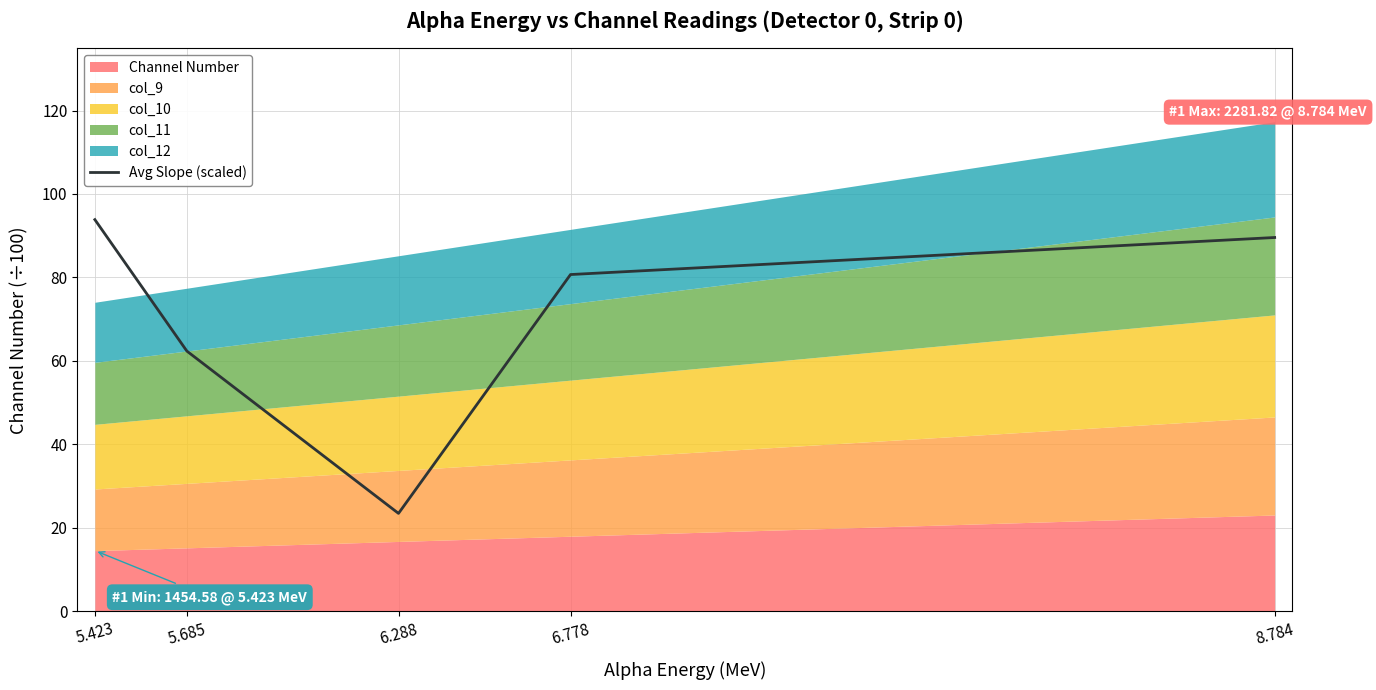

Rank the categories by Avg Slope (scaled) value from highest to lowest.

5.423, 8.784, 6.778, 5.685, 6.288